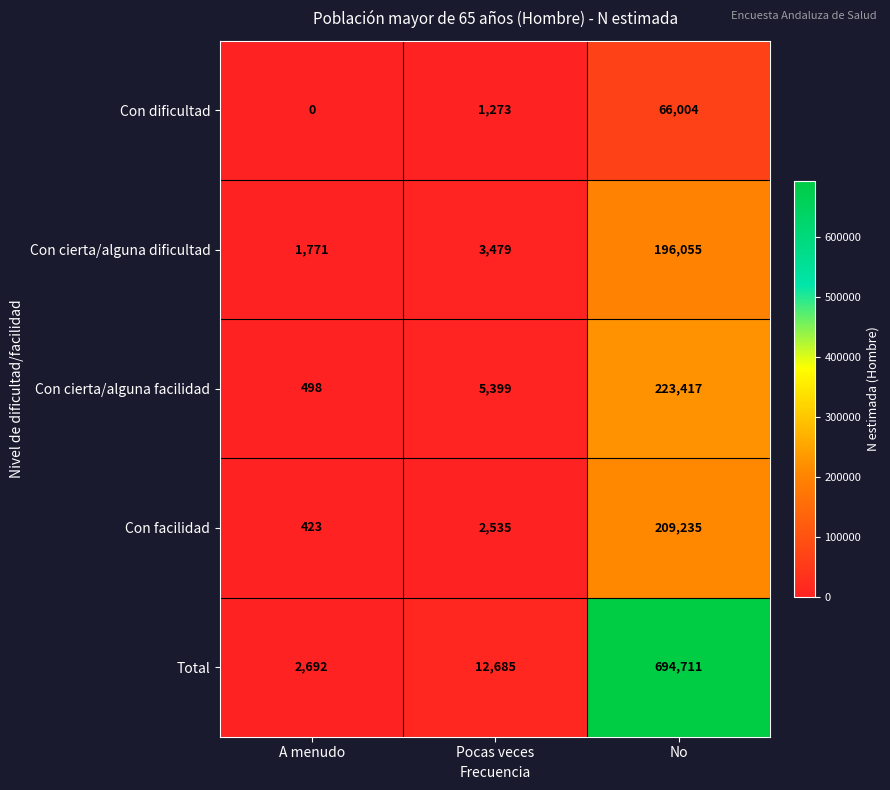

What is the minimum value for Con cierta/alguna dificultad?

1771